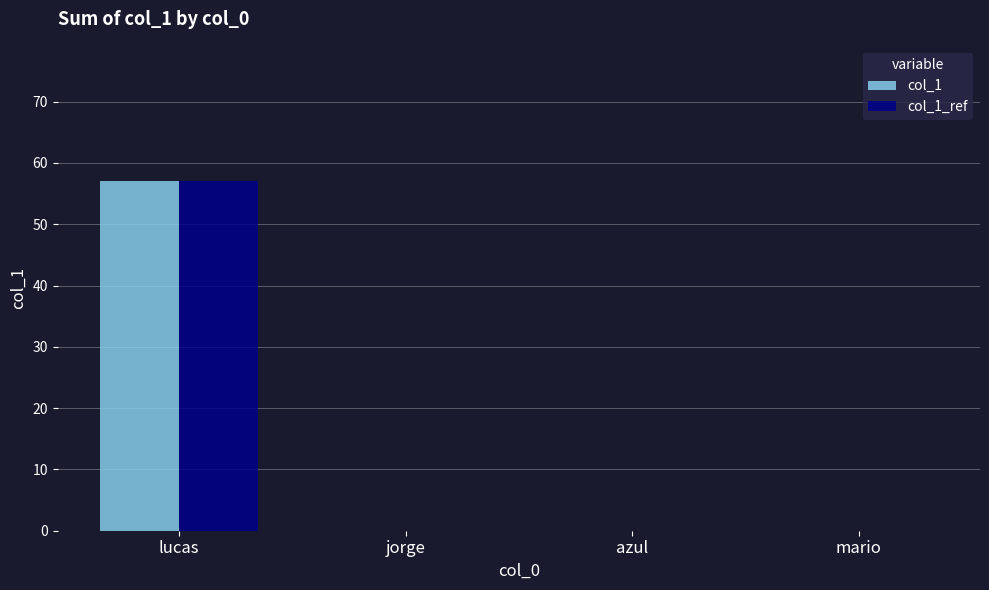

At which category is the sum across all series the highest?

lucas